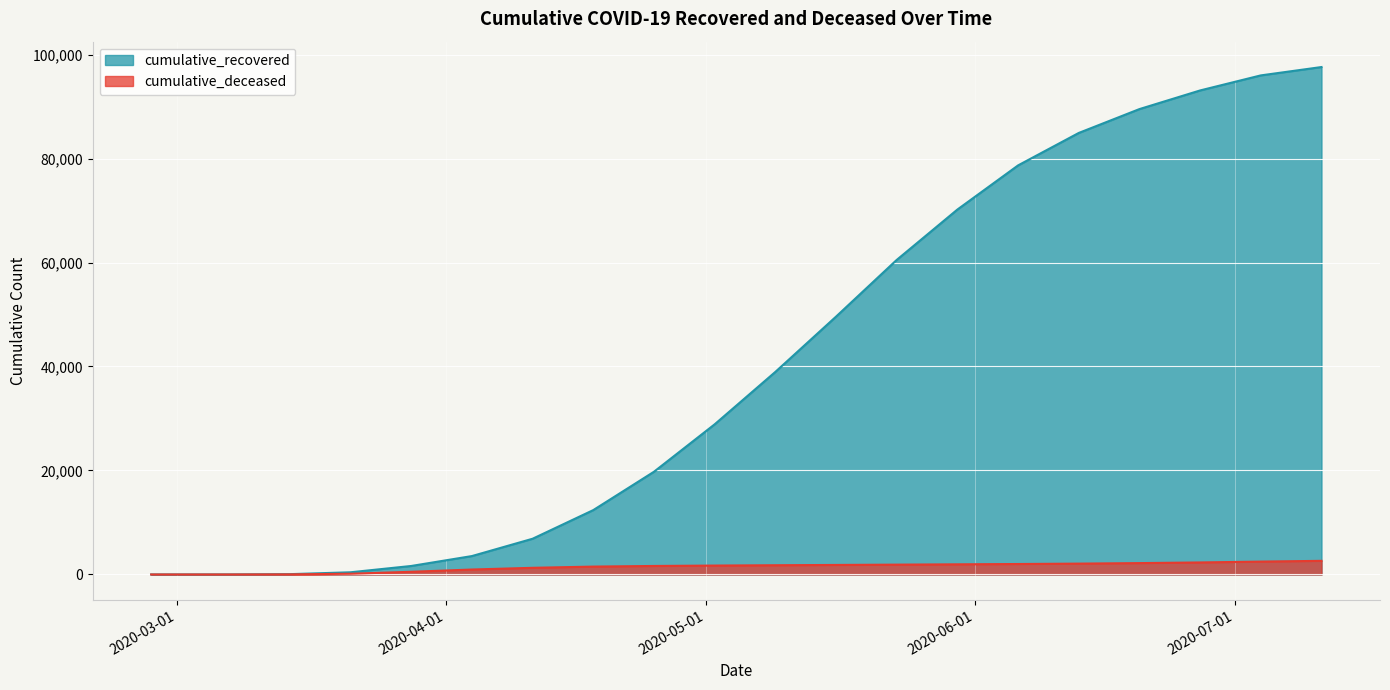

What is the value of the cumulative_deceased point at the 4th from the left?

141